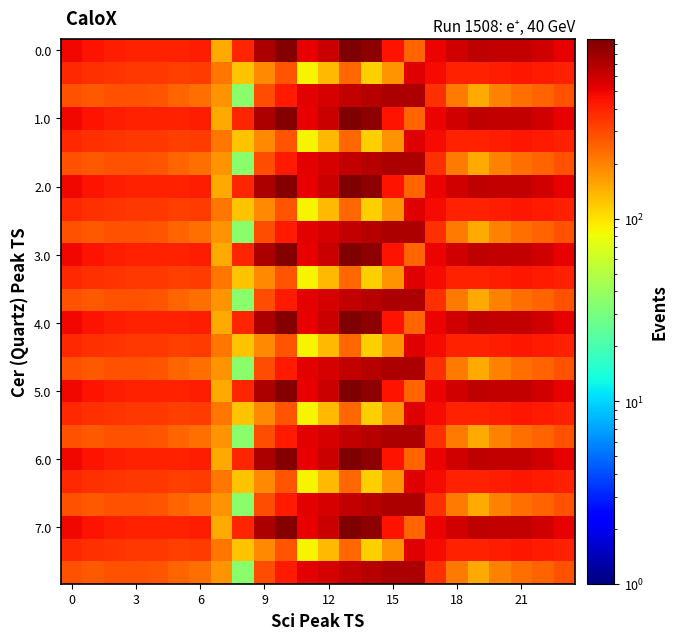

At which category is the sum across all series the highest?

13